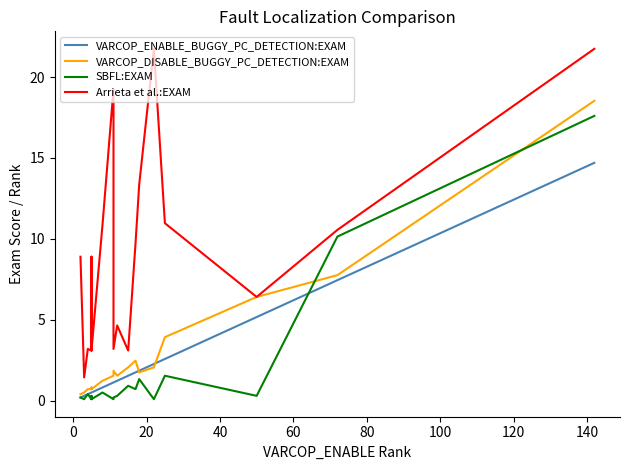

How many lines are shown in the chart?

4